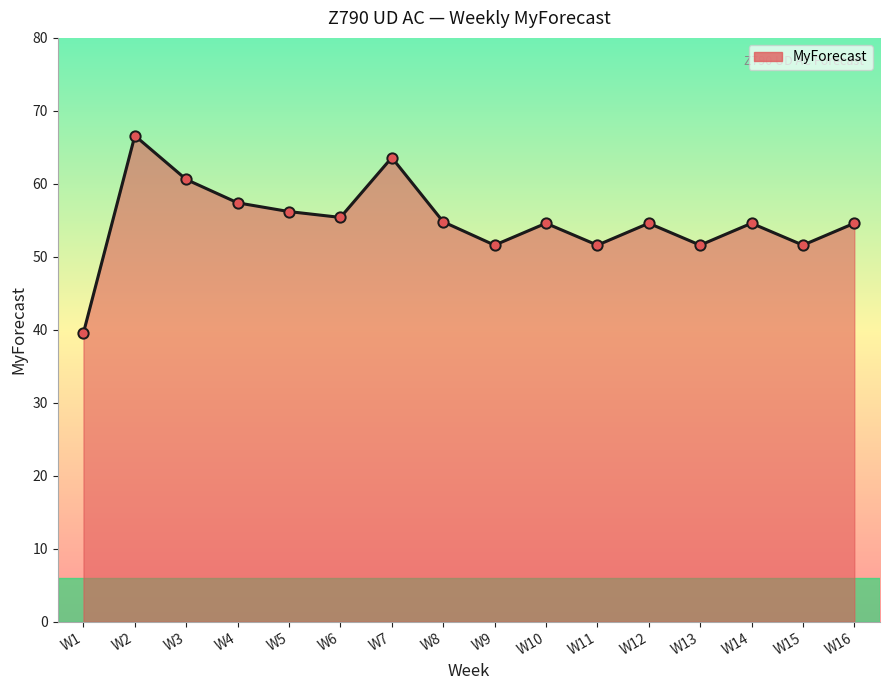

Between W7 and W11, which is larger?

W7